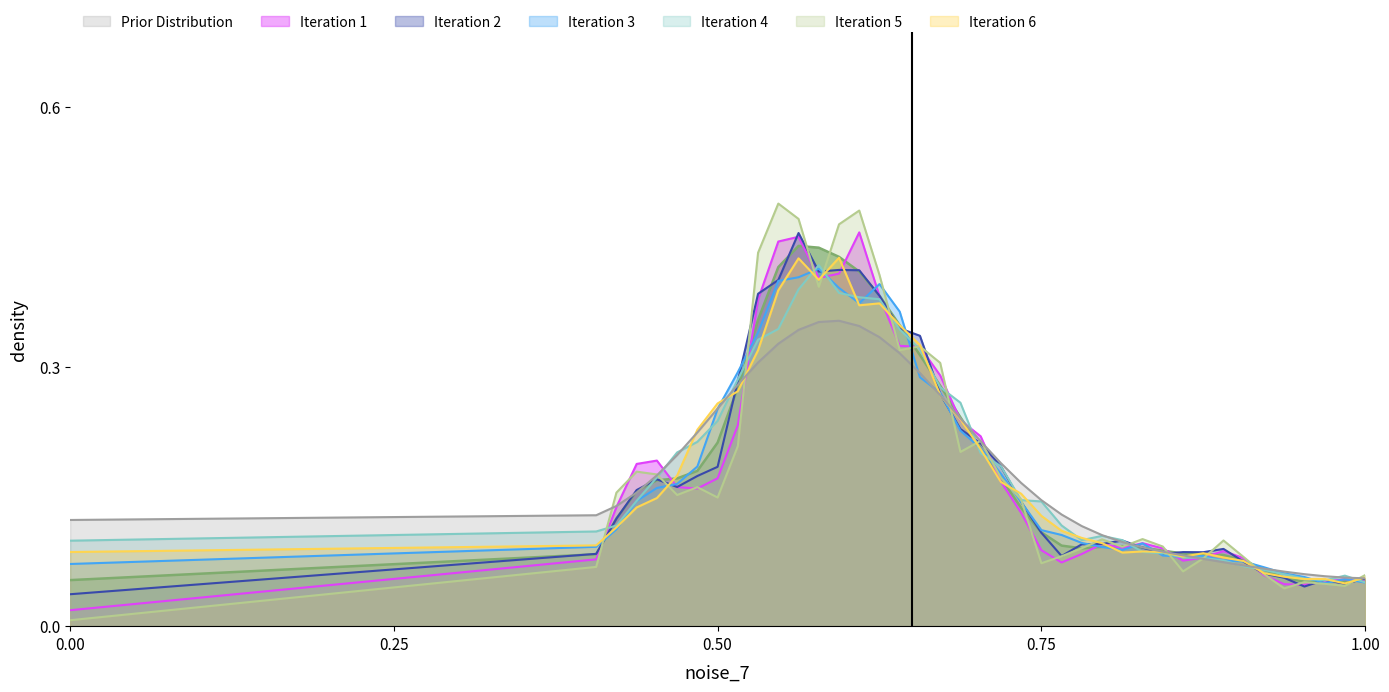

What is the sum of the values at 45 and 59?

0.3